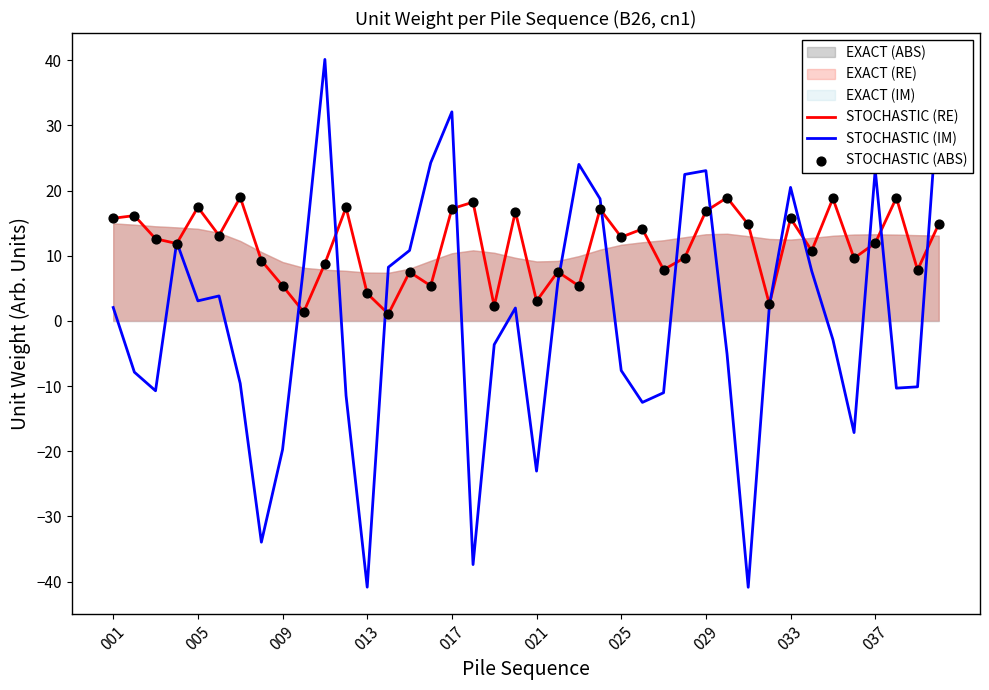

At how many categories does at least one series exceed 33?

2